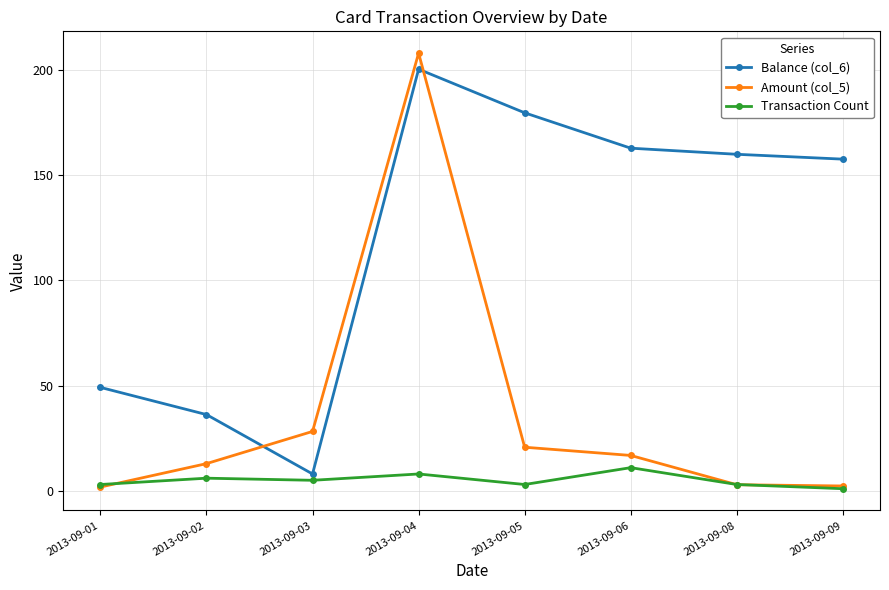

Between 2013-09-02 and 2013-09-06, which series saw the biggest shift?

Balance (col_6)